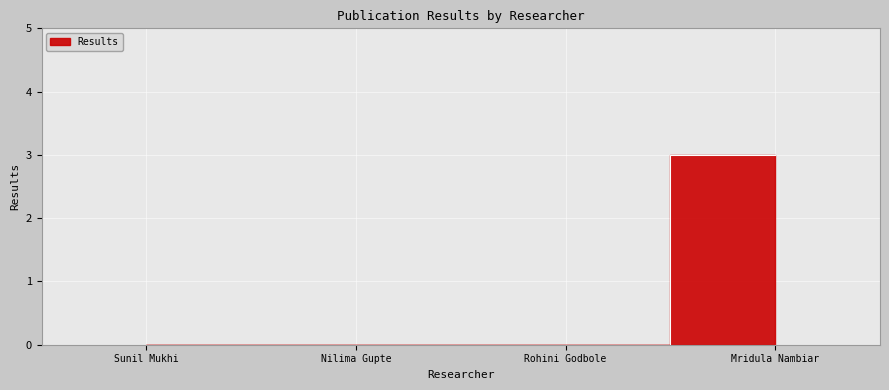

What is the label of the 4th point from the right?

Sunil Mukhi